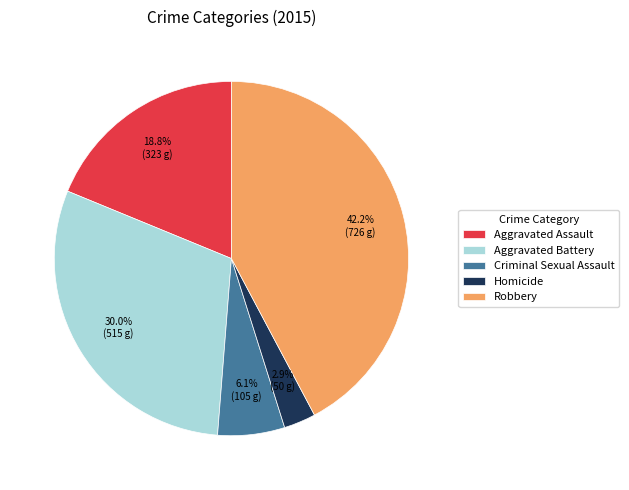

Is it true that Homicide is 3% of the pie?

True